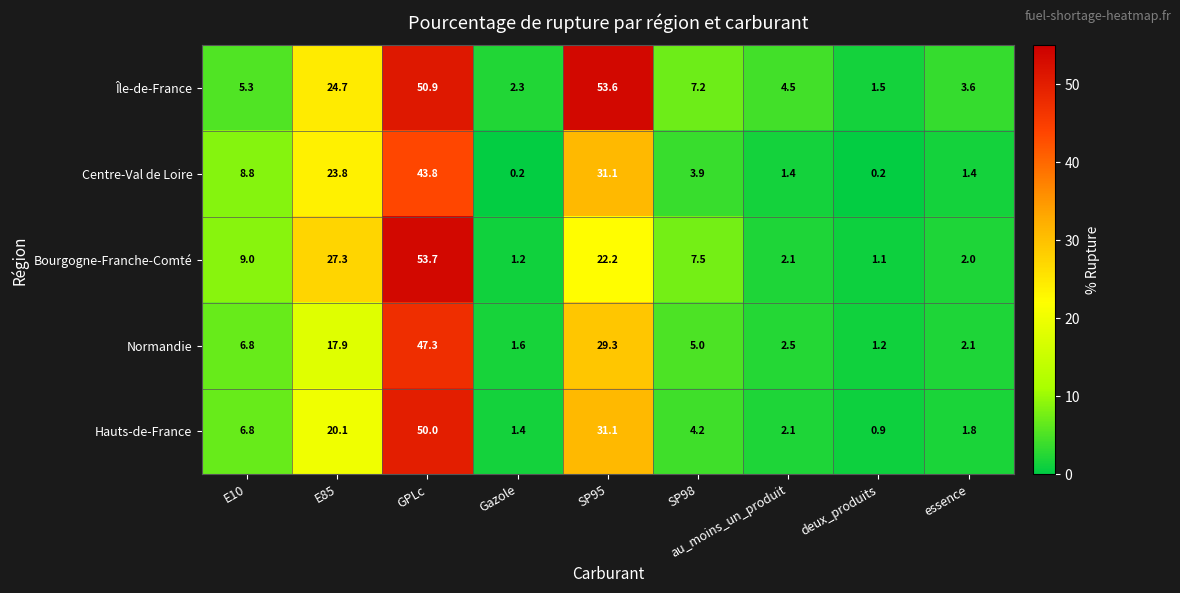

How many values in the Île-de-France series are below 5?

4